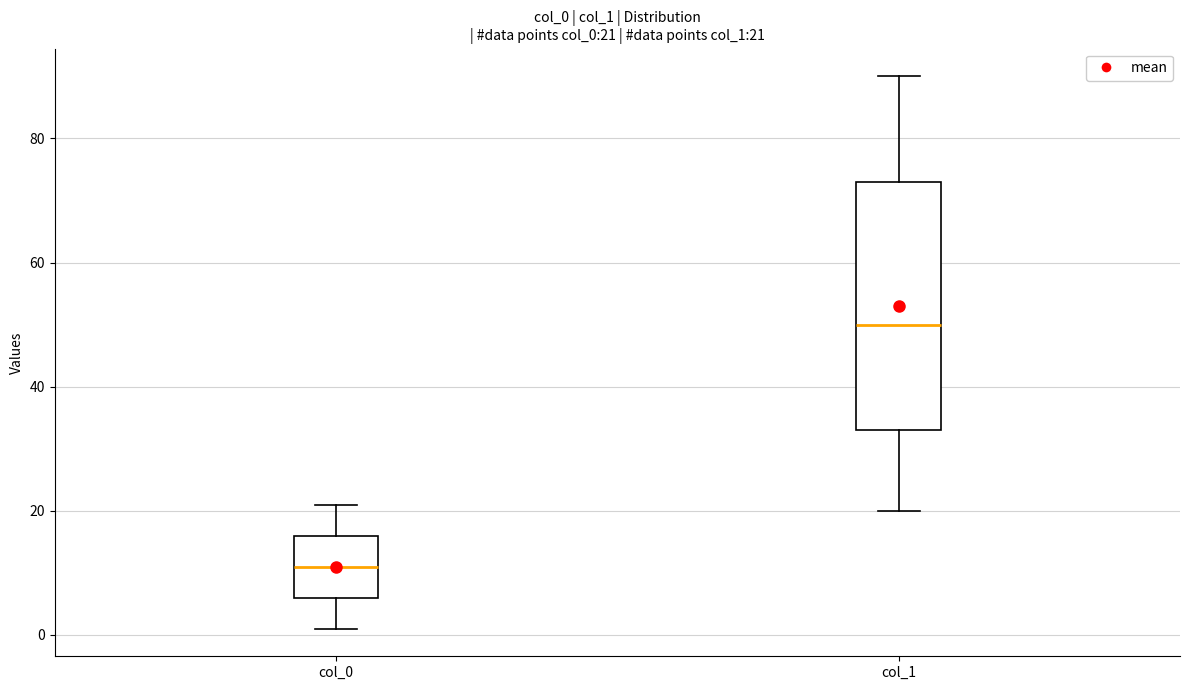

Which box is the tallest, from its lower edge to its upper edge?

col_1